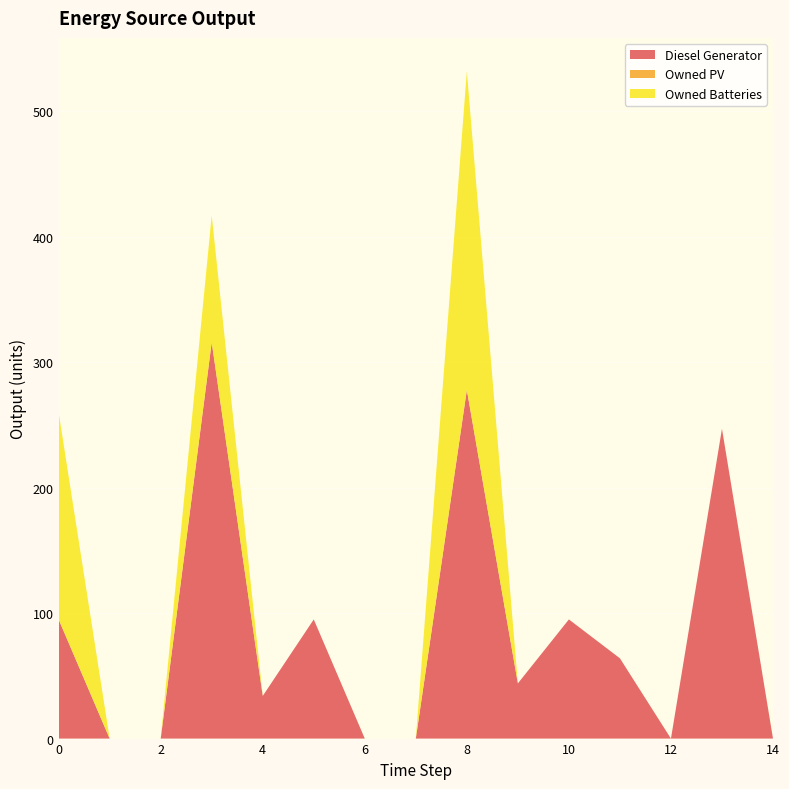

Reading left to right, extract all data points from this chart.

Diesel Generator: 95	0	0	316	34	95	0	0	278	44	95	64	0	247	0
Owned PV: 0	0	0	0	0	0	0	0	0	0	0	0	0	0	0
Owned Batteries: 165	0	0	101	0	0	0	0	254	0	0	0	0	0	0